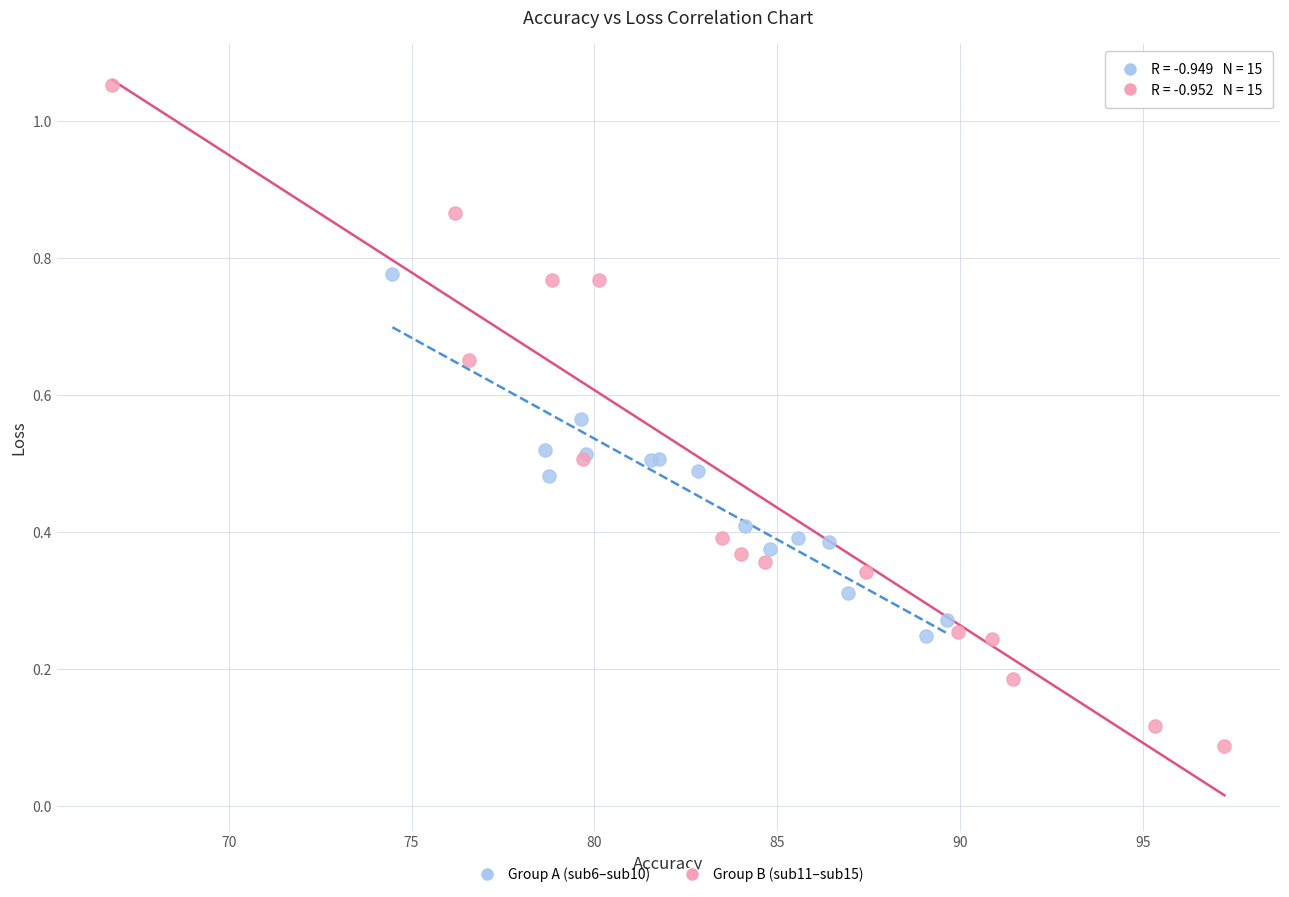

What are all the series names shown in the legend?

Group A (sub6–sub10), Group B (sub11–sub15)